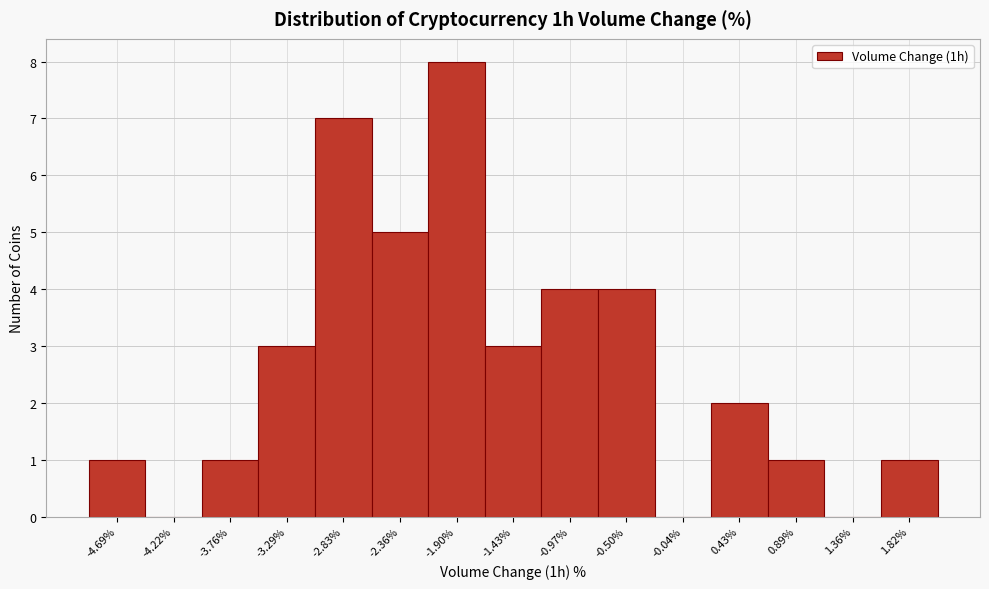

Reading left to right, transcribe all the data shown in this chart.

-4.69%=1	-4.22%=0	-3.76%=1	-3.29%=3	-2.83%=7	-2.36%=5	-1.90%=8	-1.43%=3	-0.97%=4	-0.50%=4	-0.04%=0	0.43%=2	0.89%=1	1.36%=0	1.82%=1